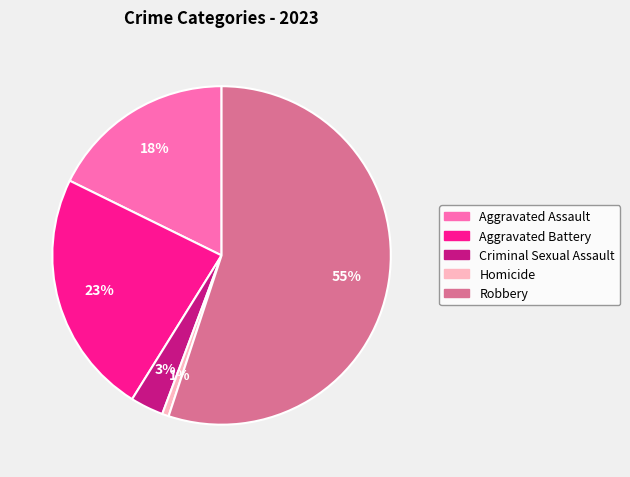

Which has a higher value, Homicide or Aggravated Battery?

Aggravated Battery